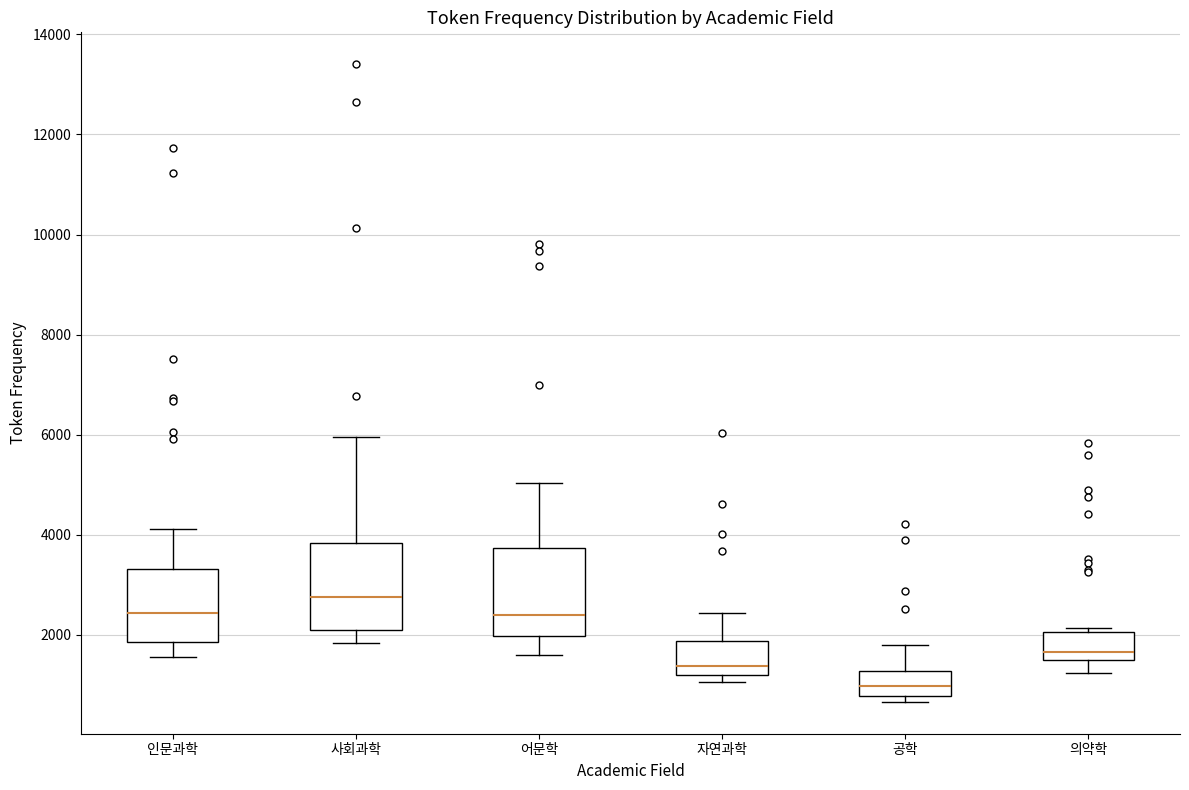

Which box's median line is the lowest?

공학